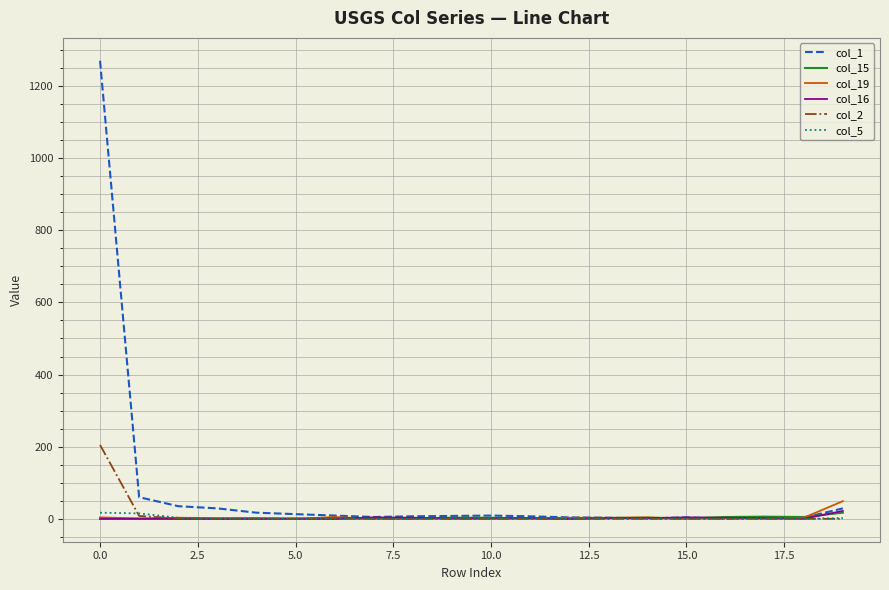

Which series has the largest range (max minus min)?

col_1